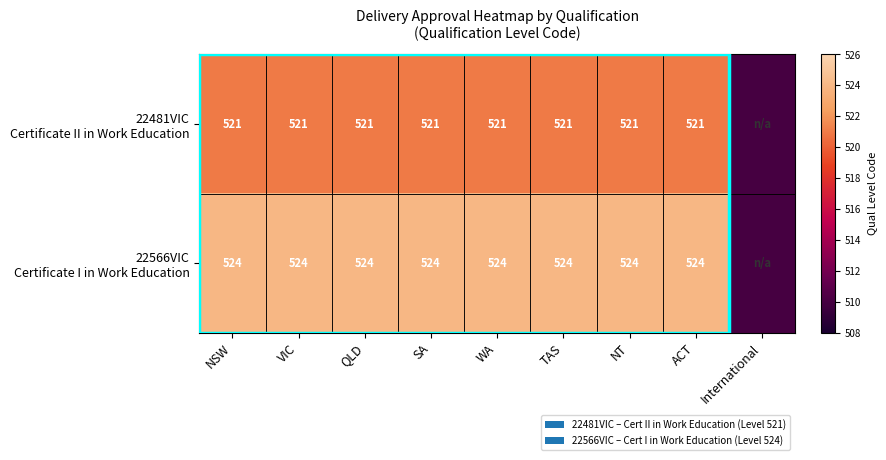

Which category has the highest value across all series?

NSW